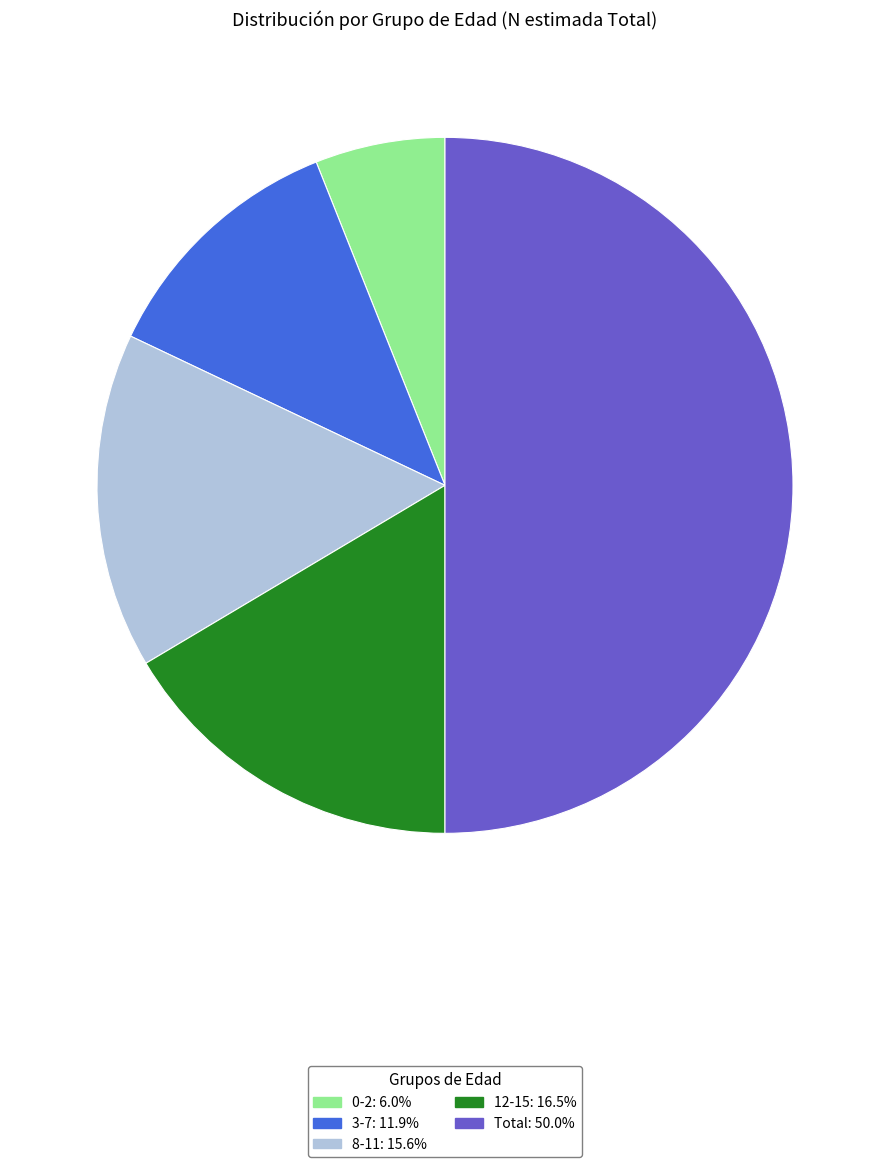

Which has a higher value, 12-15 or 8-11?

12-15